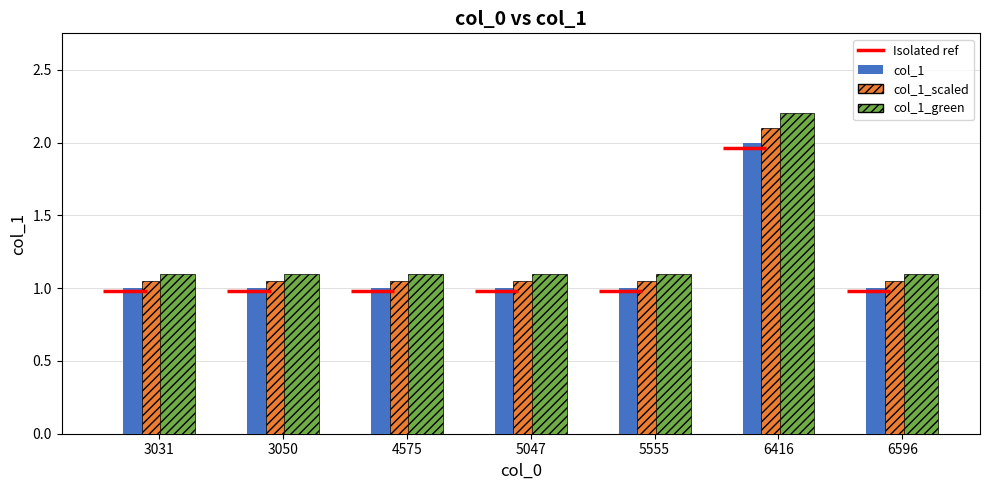

What is the difference between the maximum and minimum values in the col_1_scaled series?

1.1